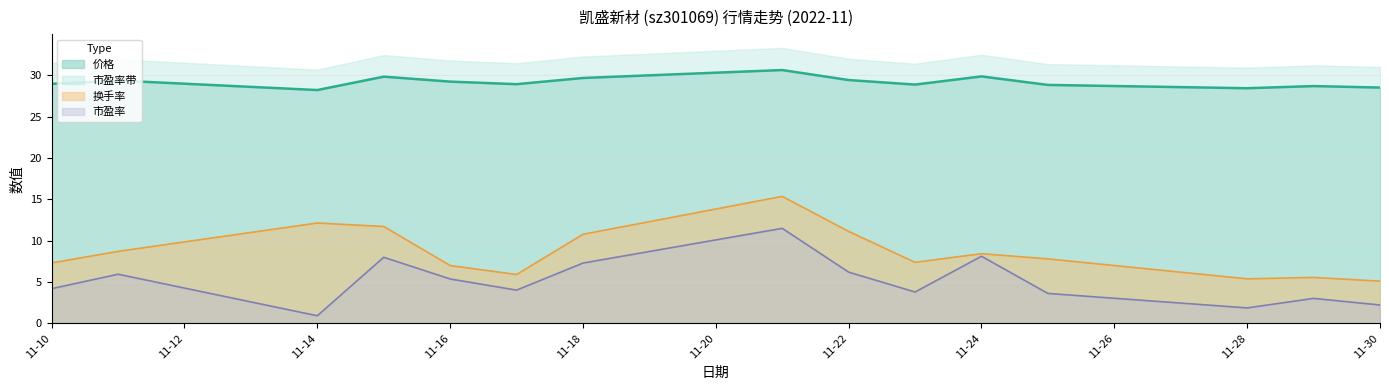

What is the value of the 换手率 point at the 5th from the left?

7.0